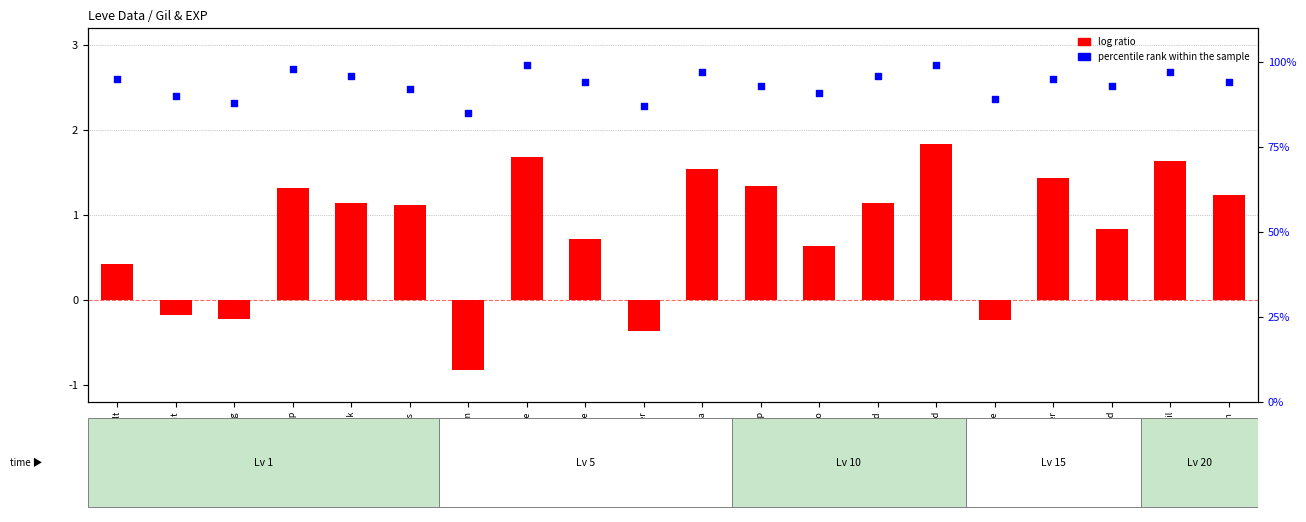

At which category is the sum across all series the highest?

Parsnip Salad